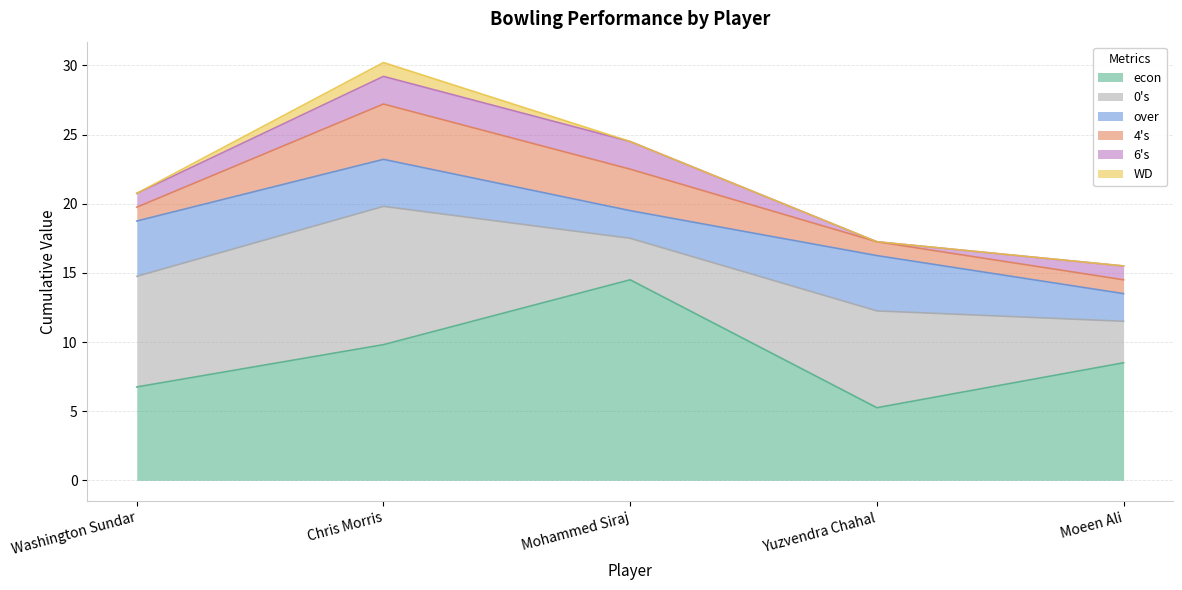

Is the value of over at Yuzvendra Chahal greater than the value of 6's at Moeen Ali?

Yes